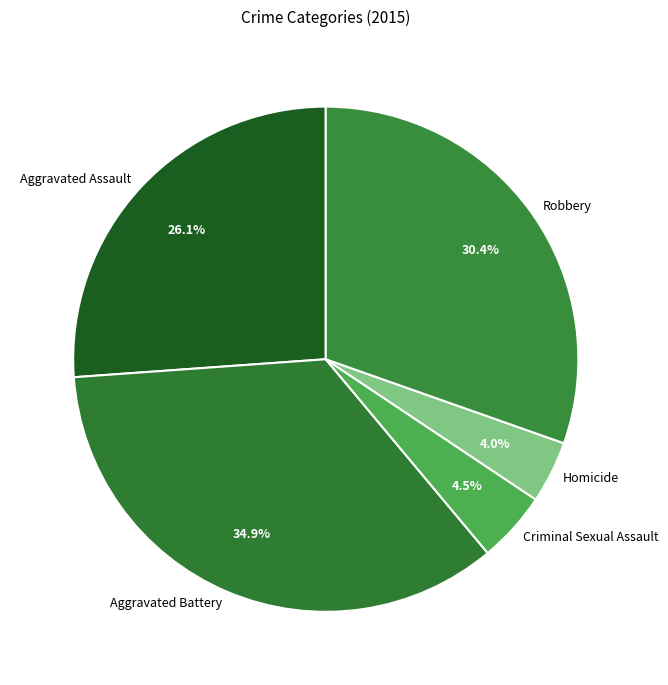

To the nearest percent, what percentage of the pie is Homicide?

4%